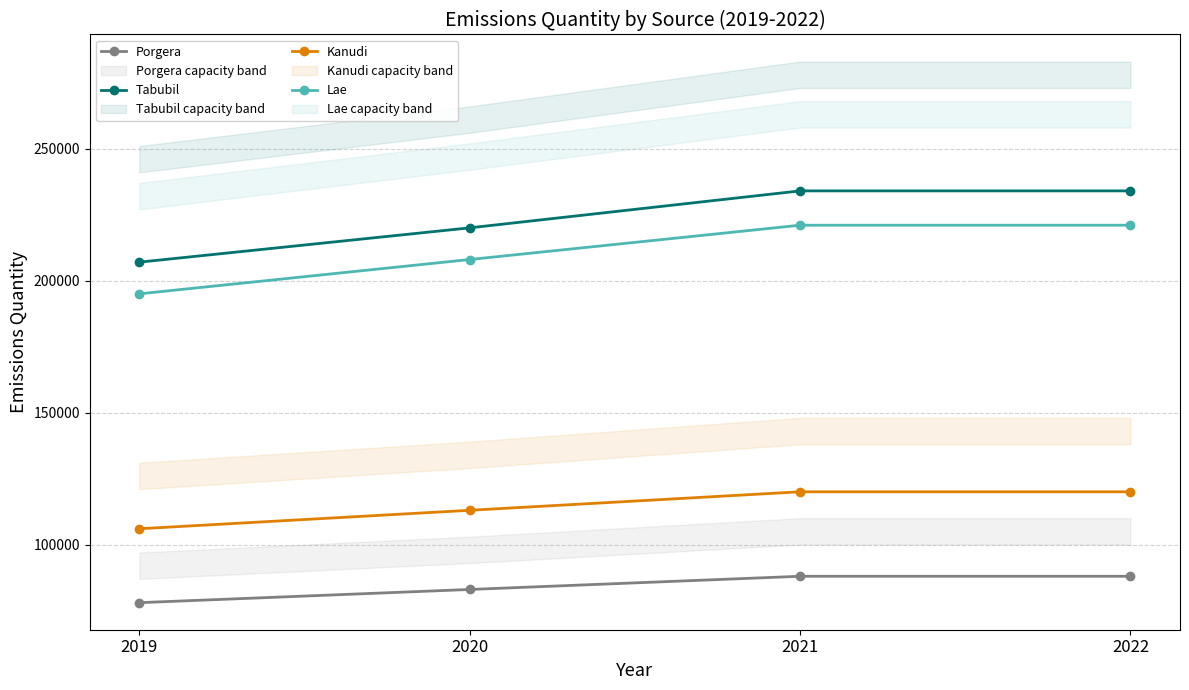

What is the difference between the second highest and minimum values in the Tabubil series?

27000